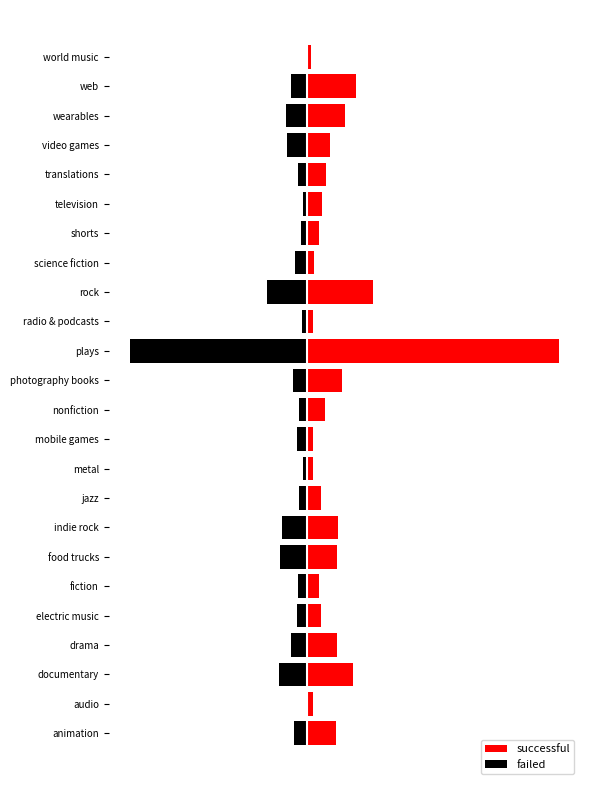

What is the difference between the highest and lowest values at television?

14